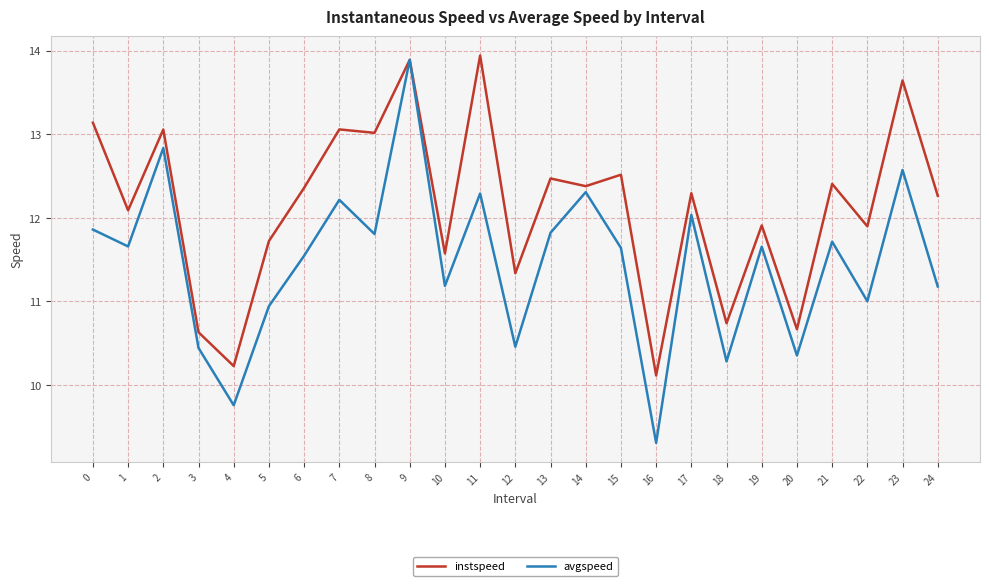

What is the smallest value displayed?

9.3